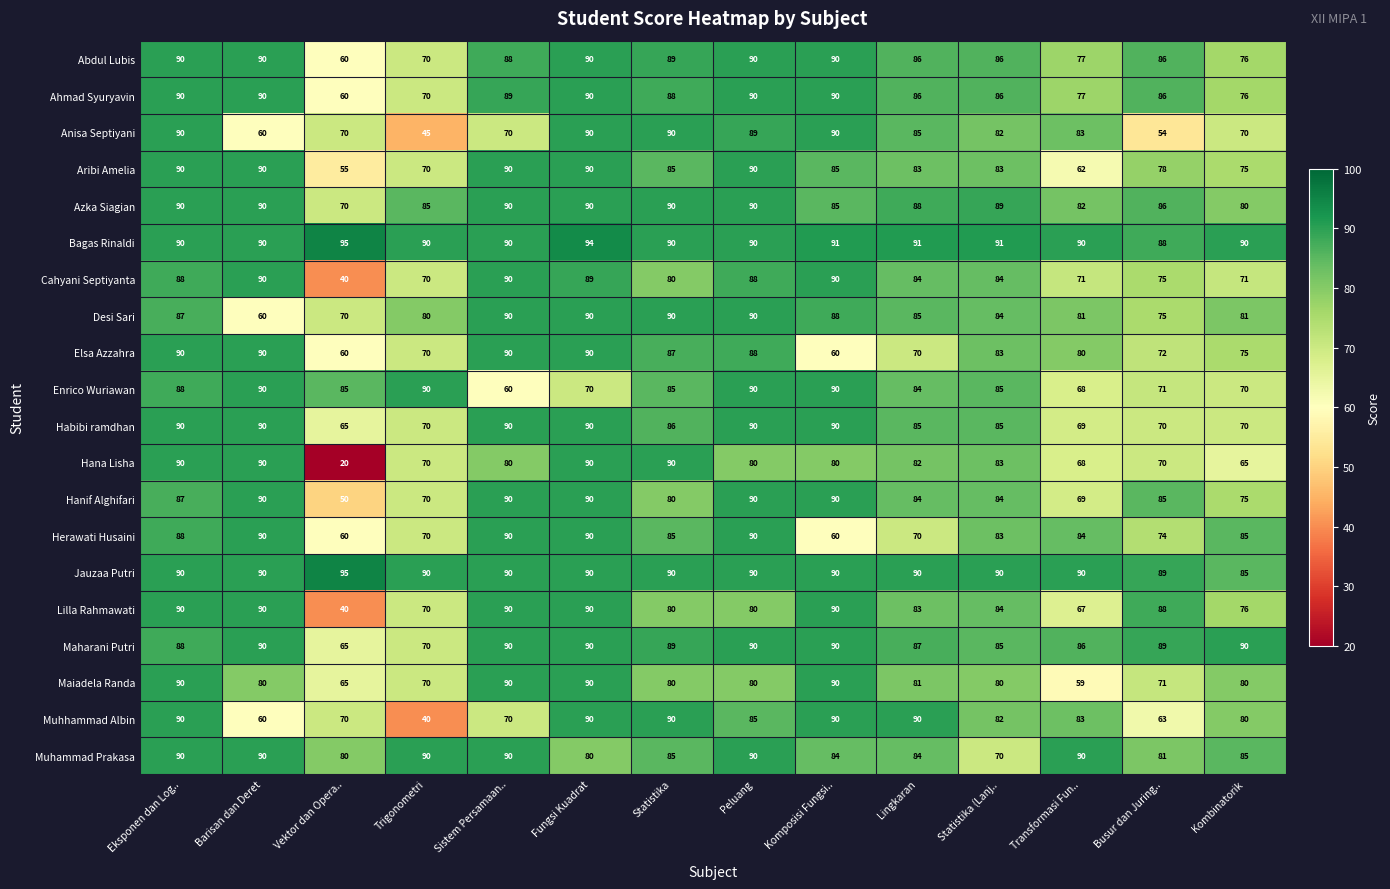

How many series are shown in this chart?

20